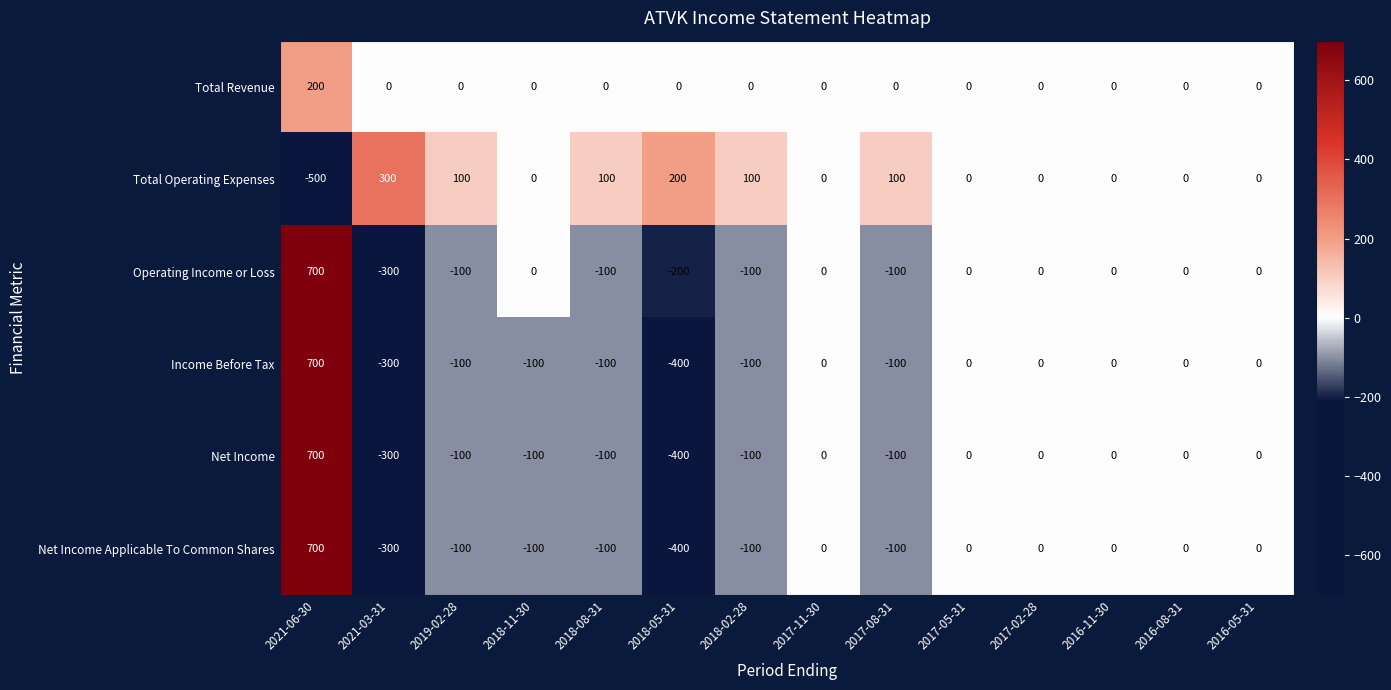

The value of Net Income at 2017-11-30 is 0. True or false?

True